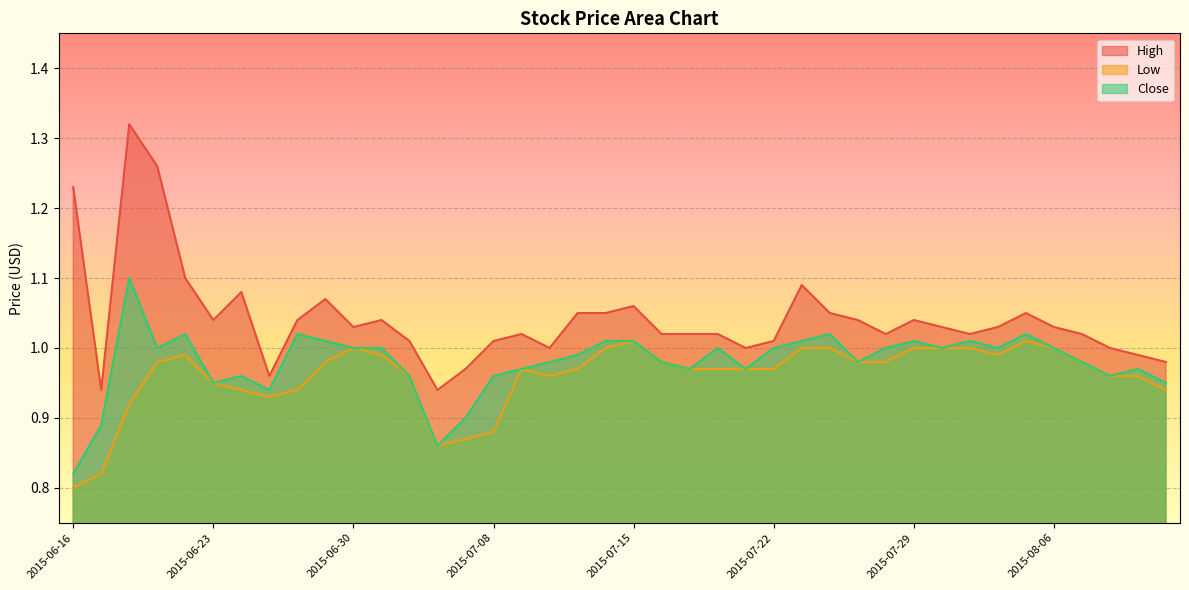

How many lines are shown in the chart?

3